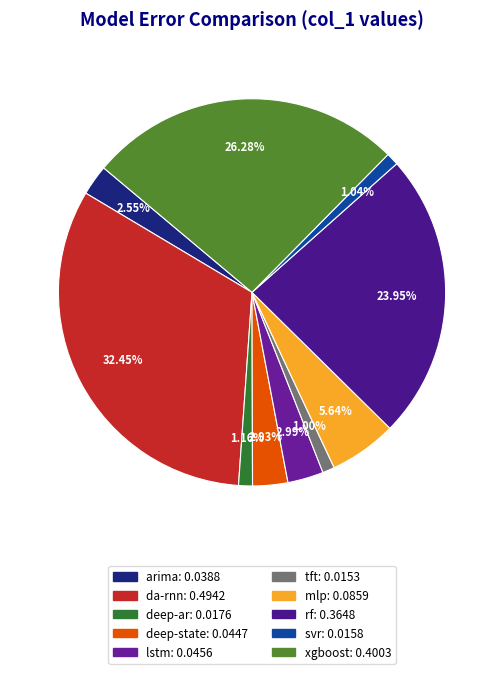

Is it true that xgboost is 16% of the pie?

False